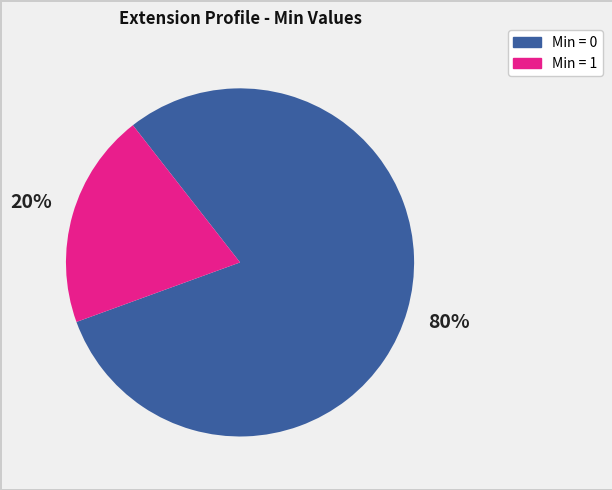

Count the number of slices in the pie.

2